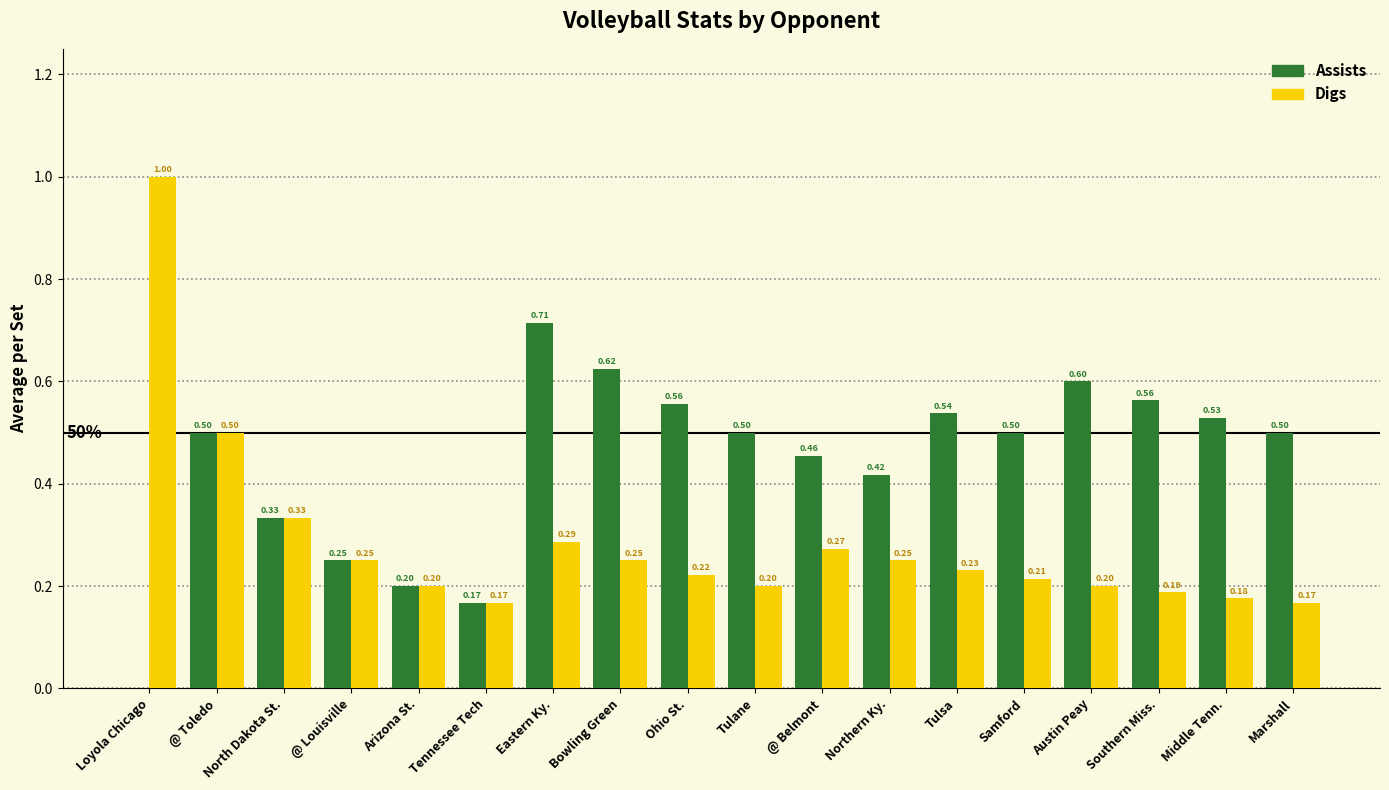

Between Bowling Green and @ Belmont, which series saw the biggest shift?

Assists